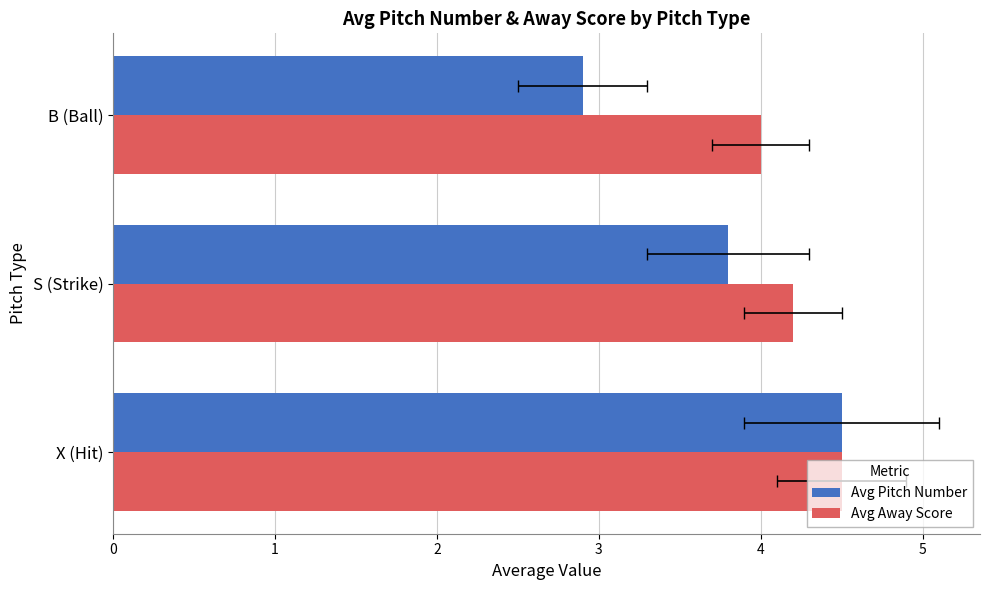

Reading right to left, what are all the values shown in this chart?

Avg Pitch Number: 2.9	3.8	4.5
Avg Away Score: 4.0	4.2	4.5